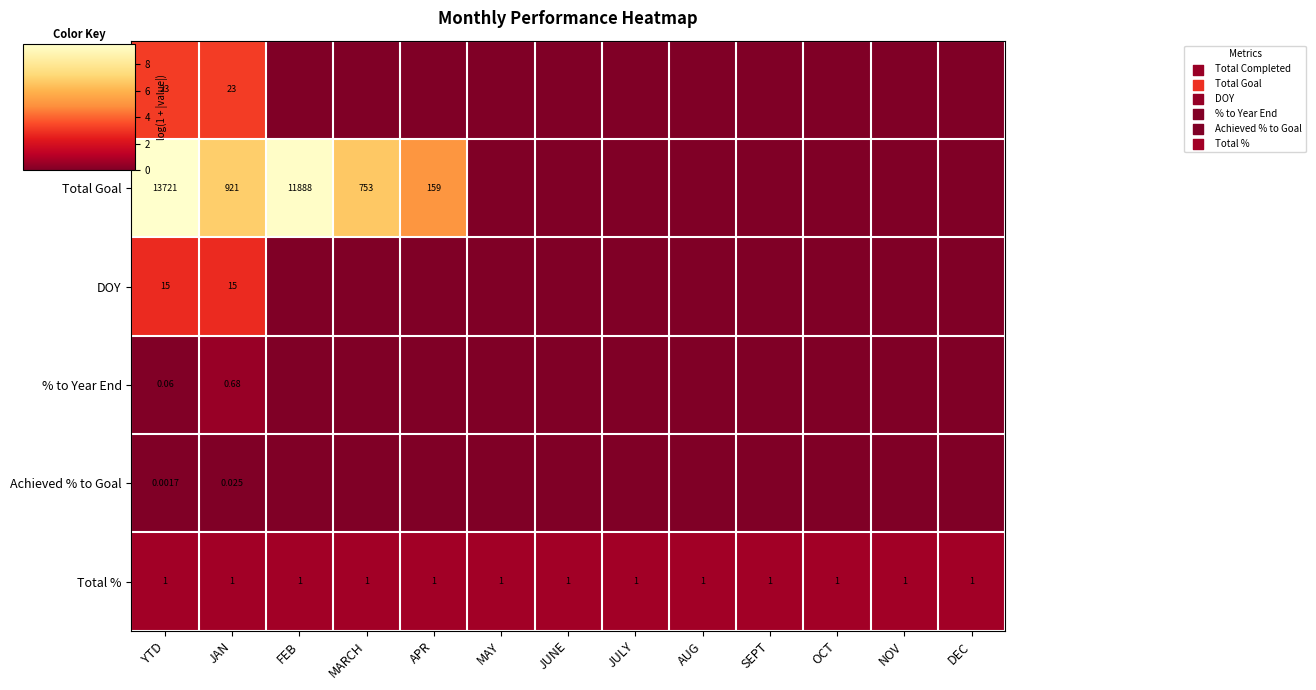

Between FEB and JAN, which is larger?

JAN